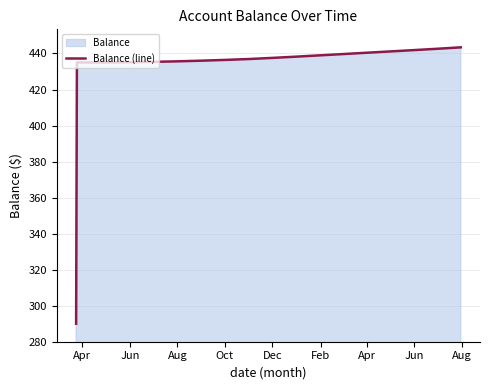

What is the smallest value displayed?

290.0